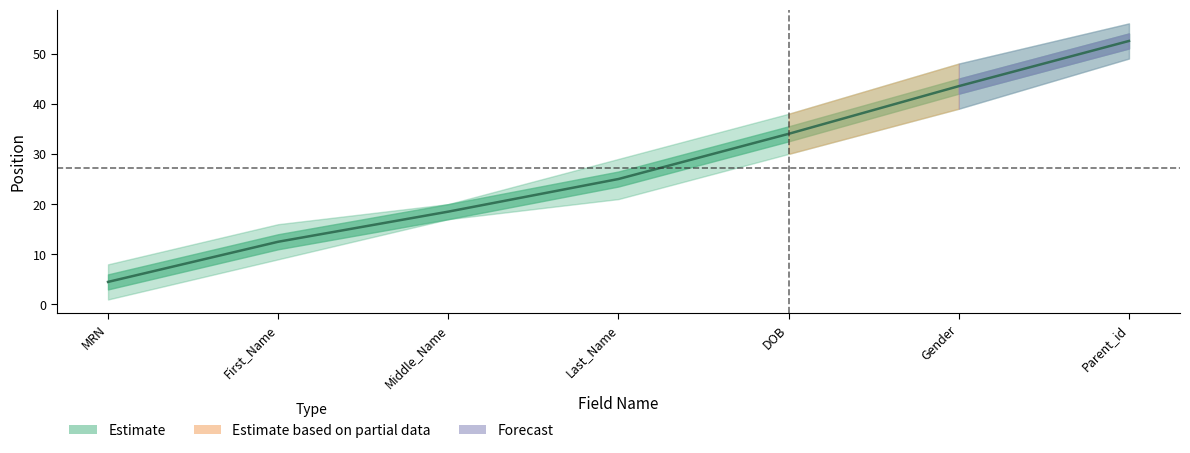

How many data points does each series have?

7